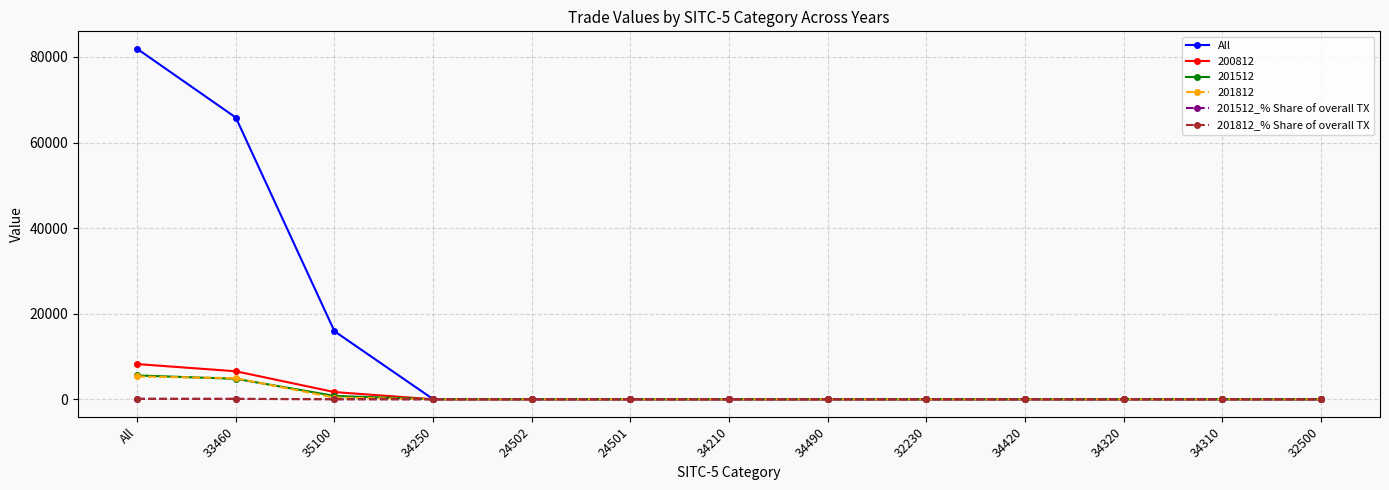

Is it true that 201812_% Share of overall TX equals 0.0 at 32500?

True